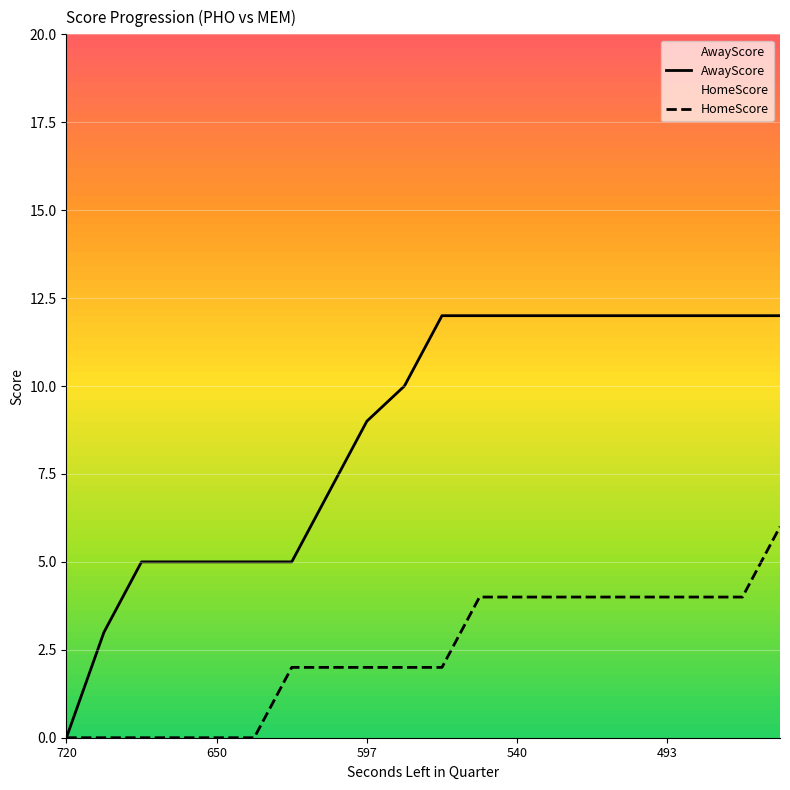

At which category does the chart reach its minimum across all series?

720